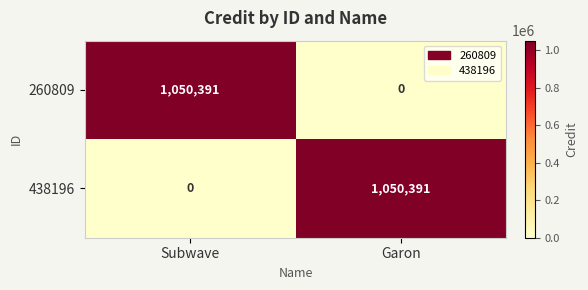

Reading left to right, transcribe all the data shown in this chart.

260809: 1050391	0
438196: 0	1050391